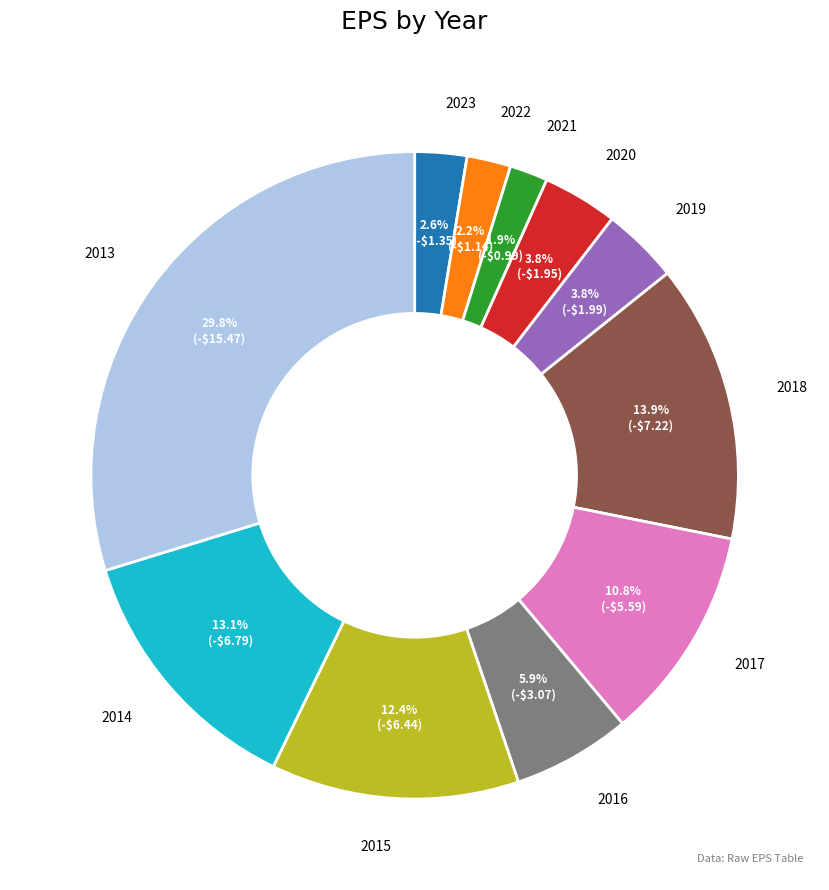

Is 2018 the majority of the pie?

No